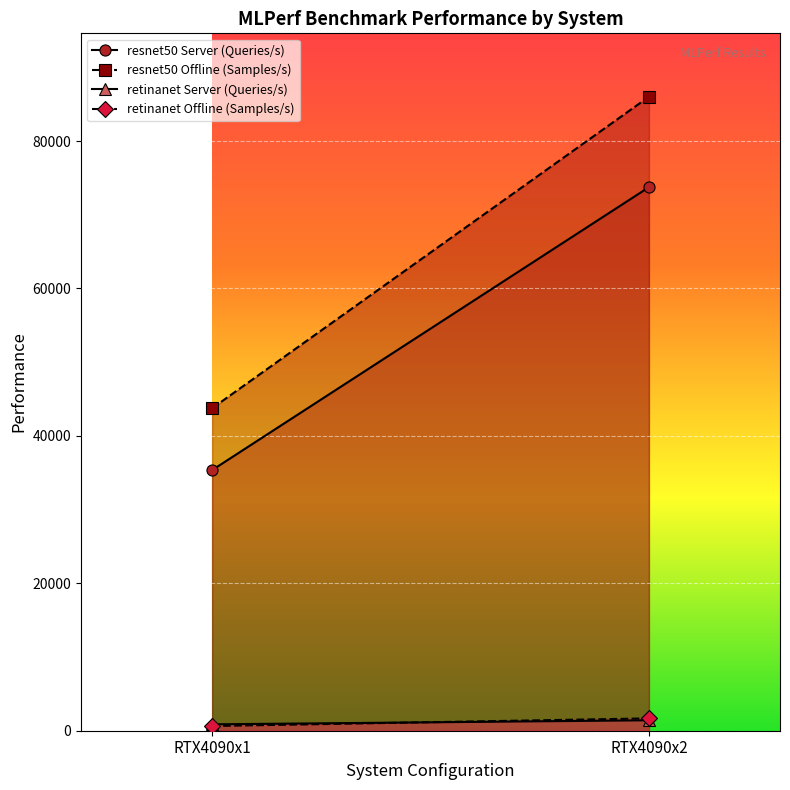

List the series in order of their peak value, highest first.

resnet50 Offline (Samples/s), resnet50 Server (Queries/s), retinanet Offline (Samples/s), retinanet Server (Queries/s)